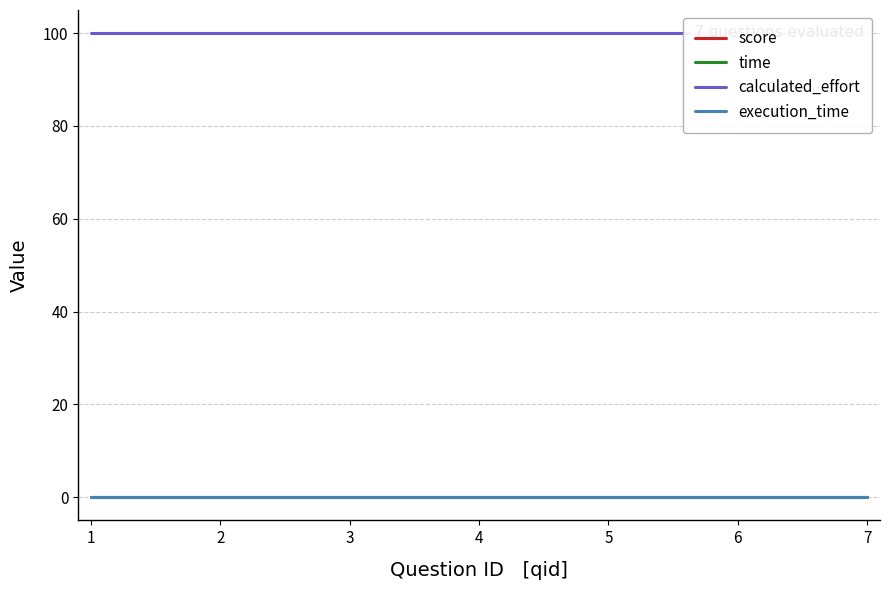

Is the value of calculated_effort at 6 greater than the value of execution_time at 4?

Yes